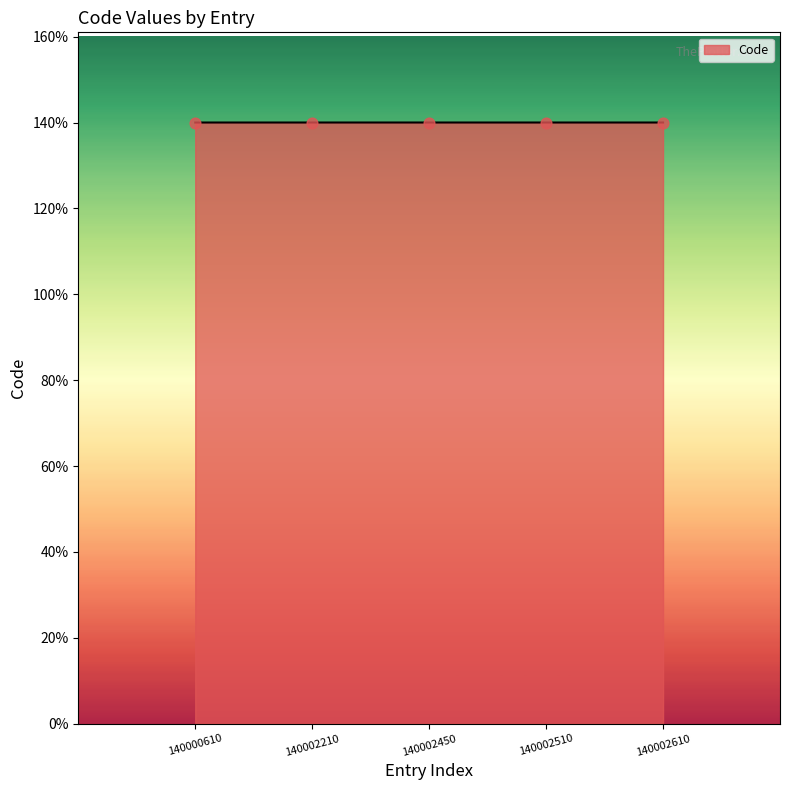

Between 140002510 and 140002210, which is larger?

140002510